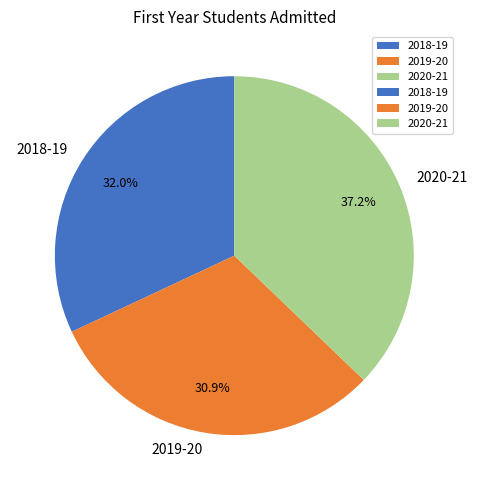

Count the number of slices in the pie.

3